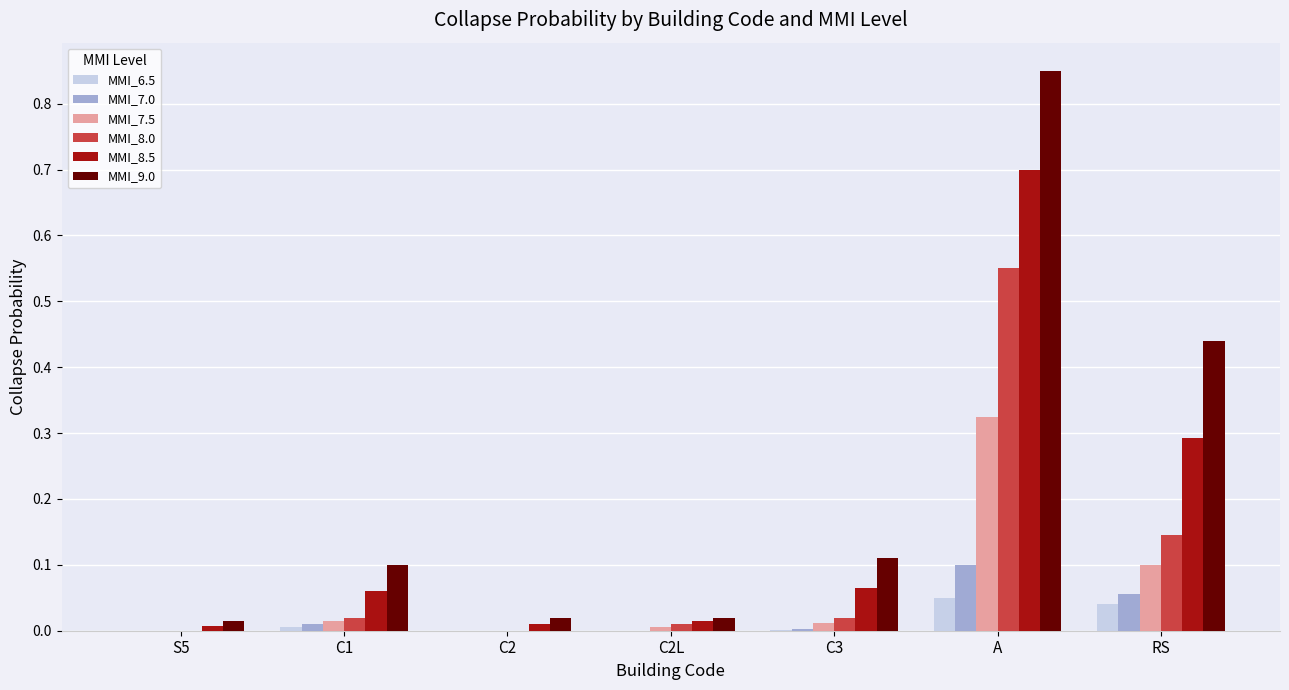

What is the sum of all MMI_7.5 values?

0.5